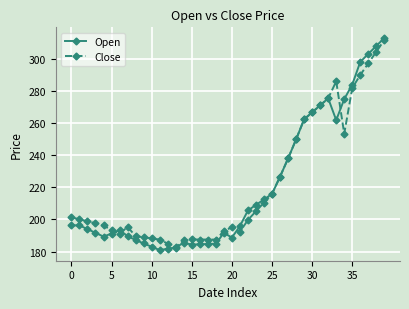

What is the value of the Close point at the 35th from the left?

253.3